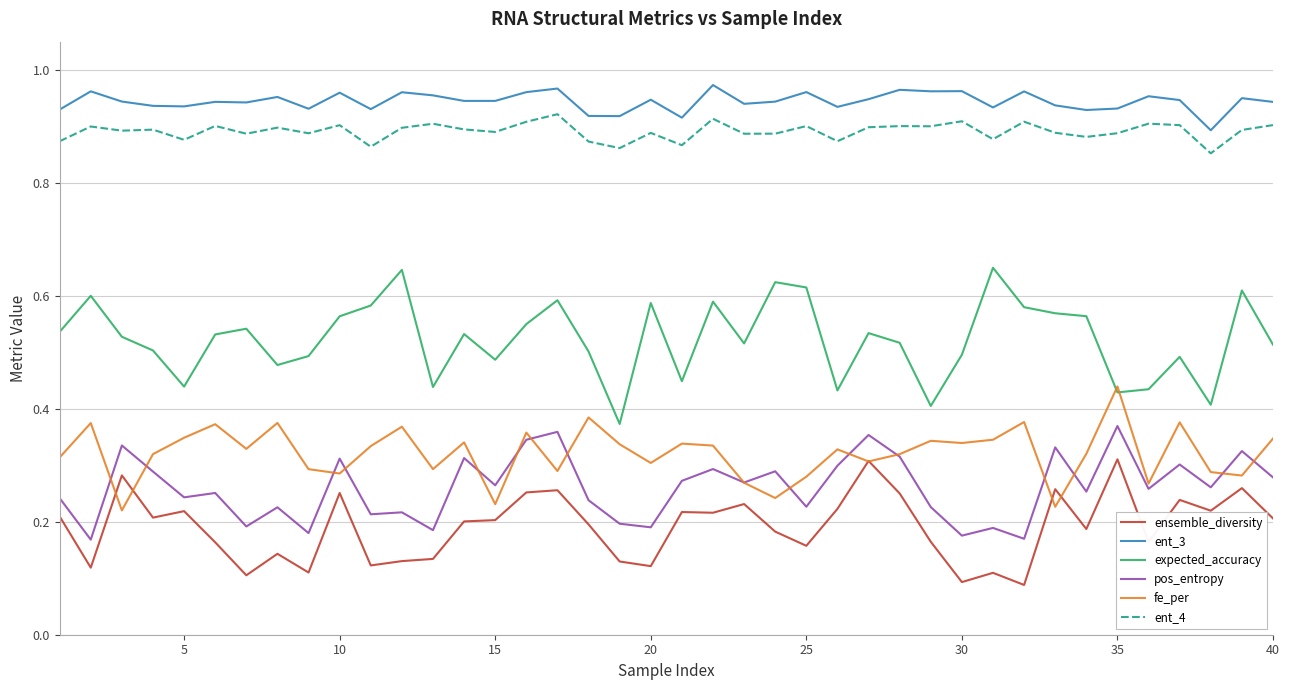

Does the chart have visible grid lines?

Yes